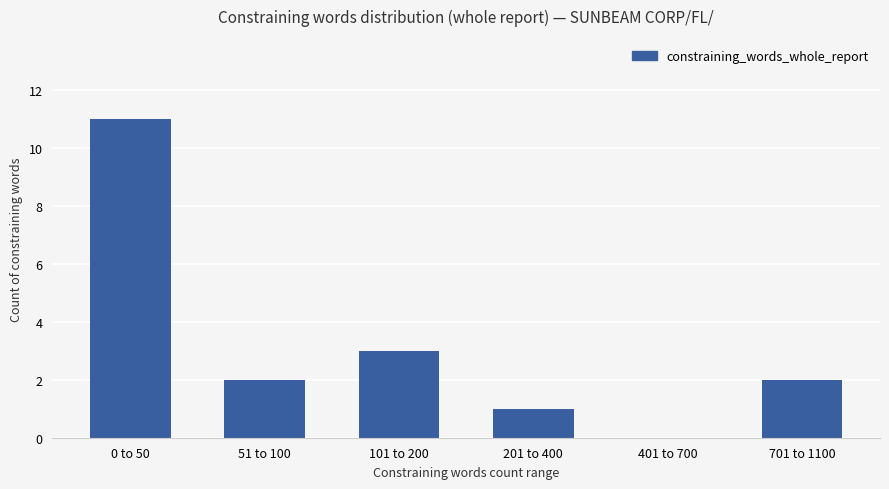

The chart shows a value of 15 at 0 to 50. True or false?

False